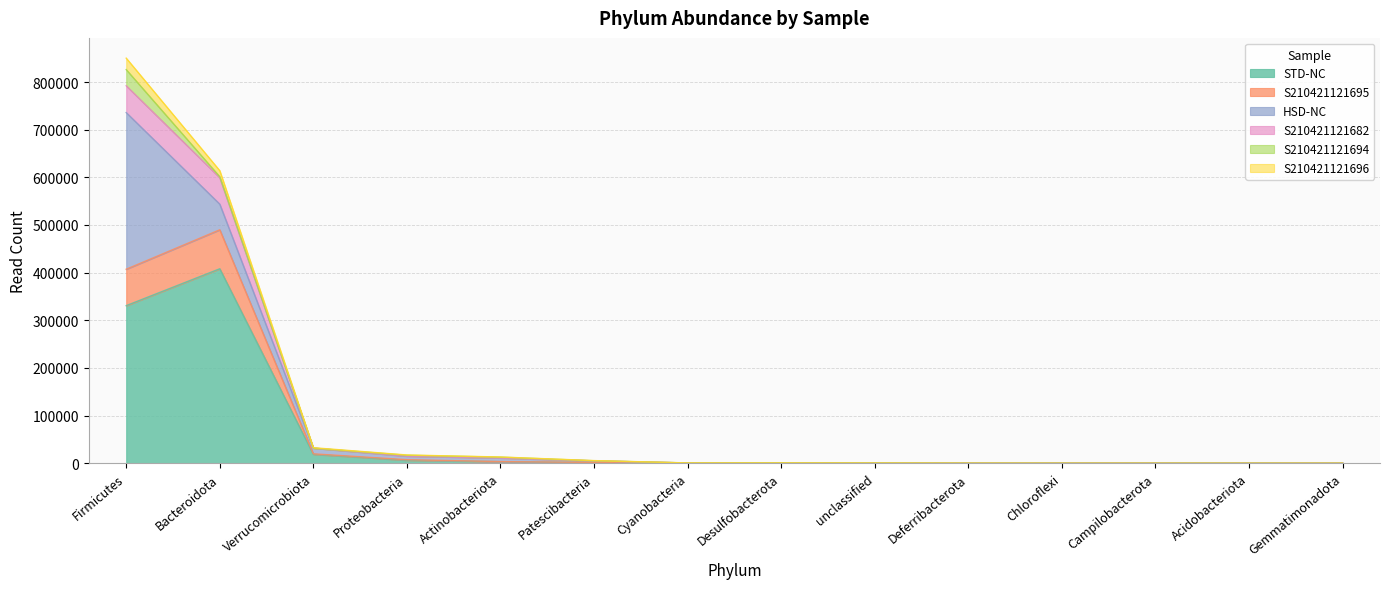

At which label is STD-NC closest to 204062?

Firmicutes